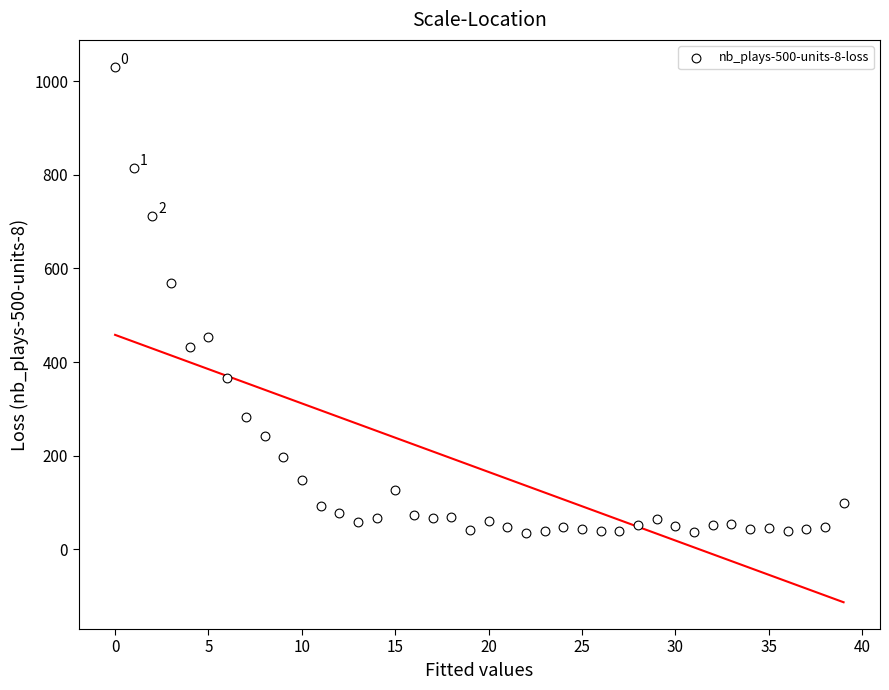

What Y value in the scatter plot is closest to 532?

570.0